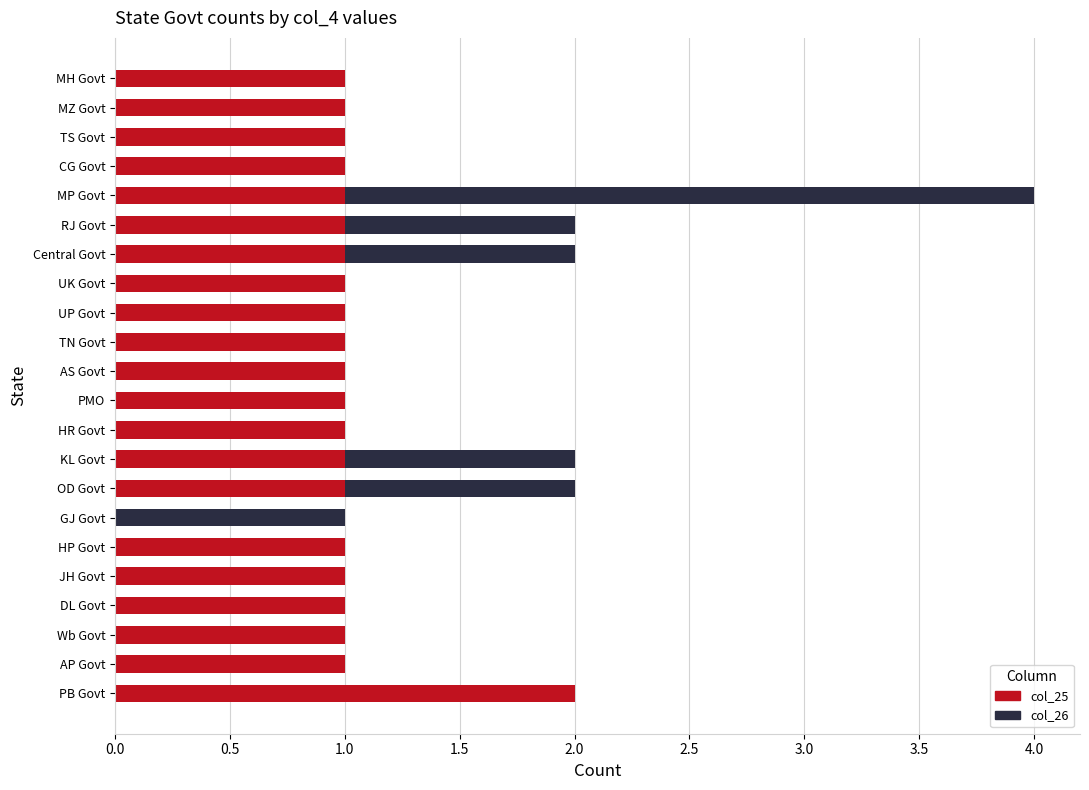

The col_25 series shows 2 at TN Govt. True or false?

False